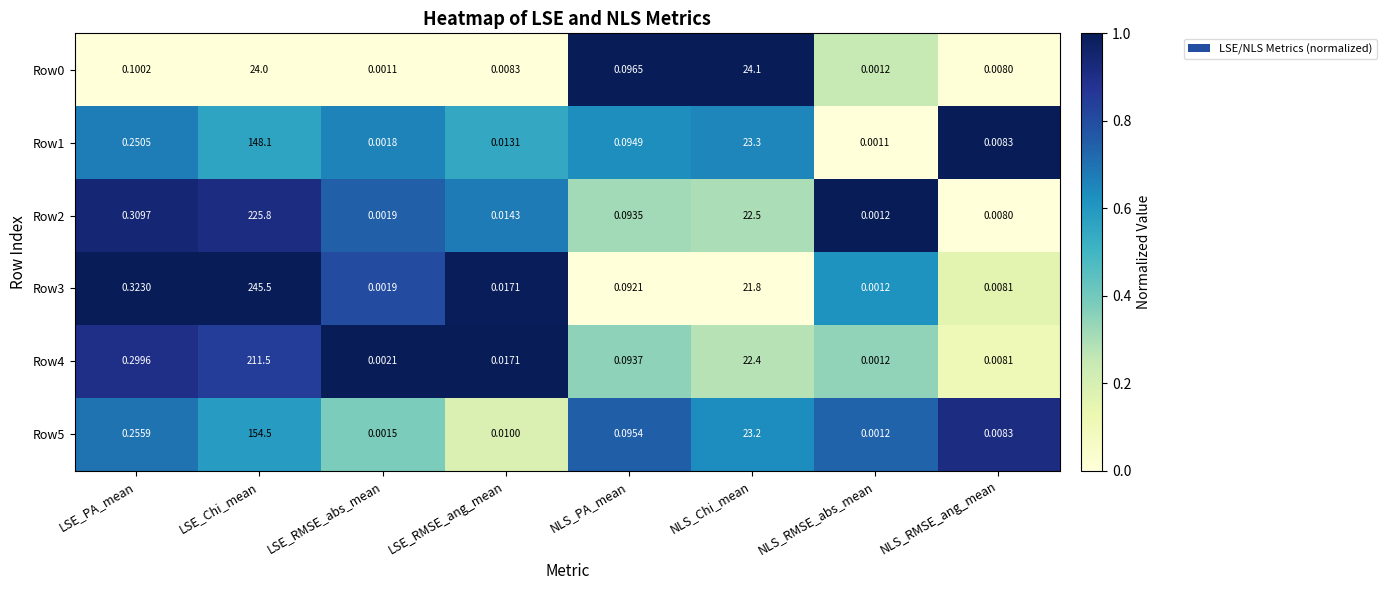

Which category has the highest value in the Row0 series?

NLS_Chi_mean